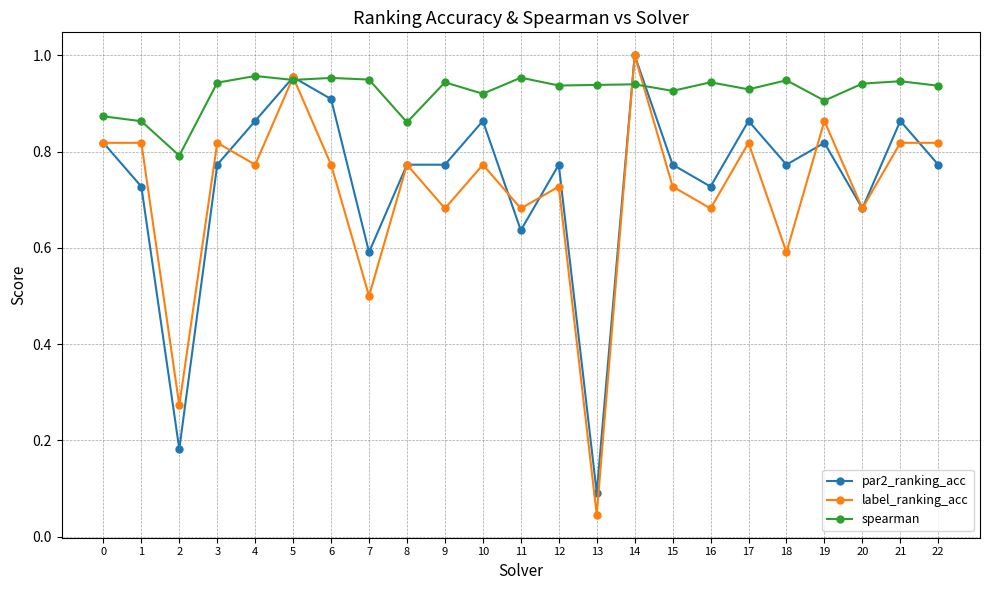

How many lines are shown in the chart?

3